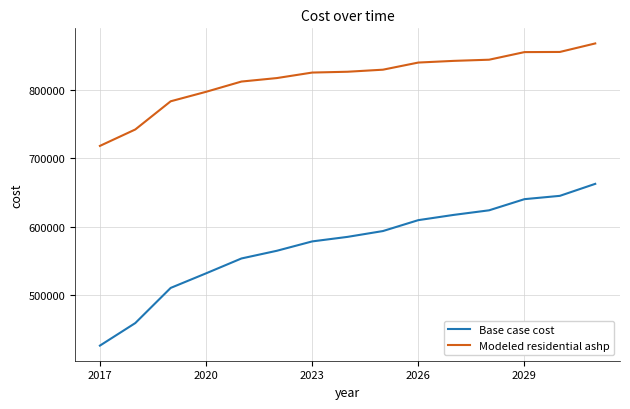

List the series in order of their overall mean, lowest first.

Base case cost, Modeled residential ashp